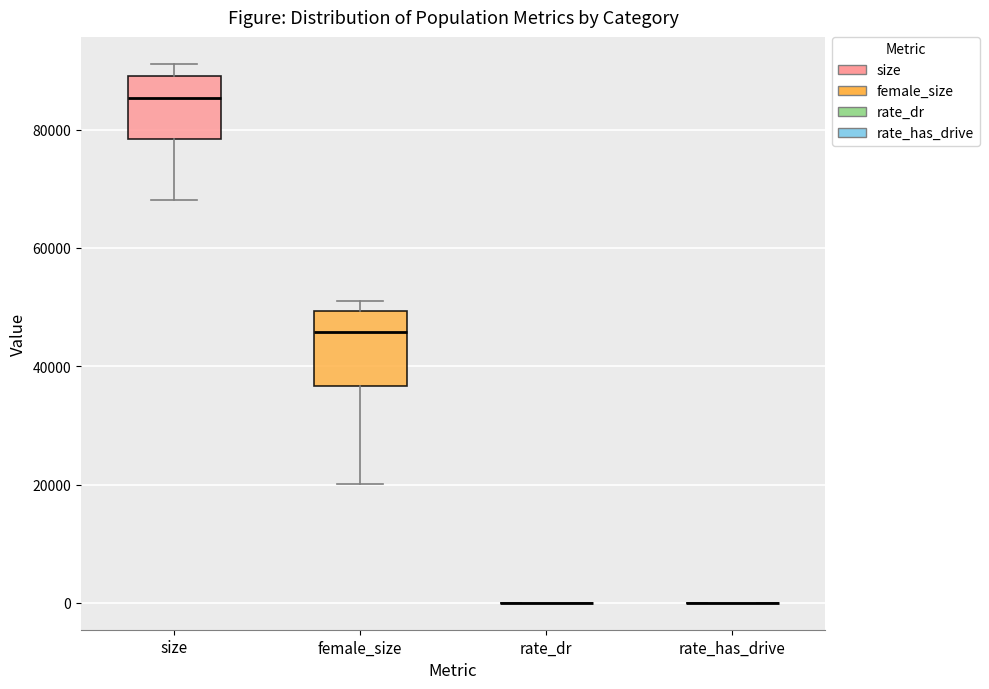

Comparing the boxes themselves (not the whiskers), which one is the tallest?

female_size